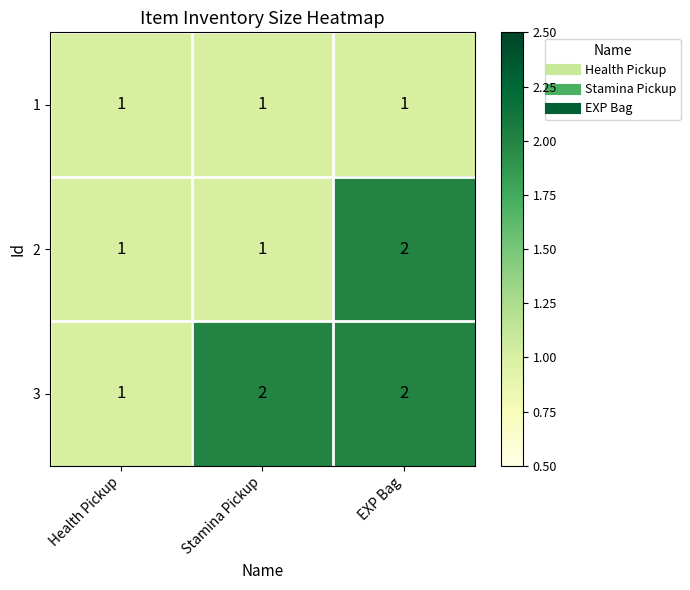

Which series changed the most between Health Pickup and Stamina Pickup?

3